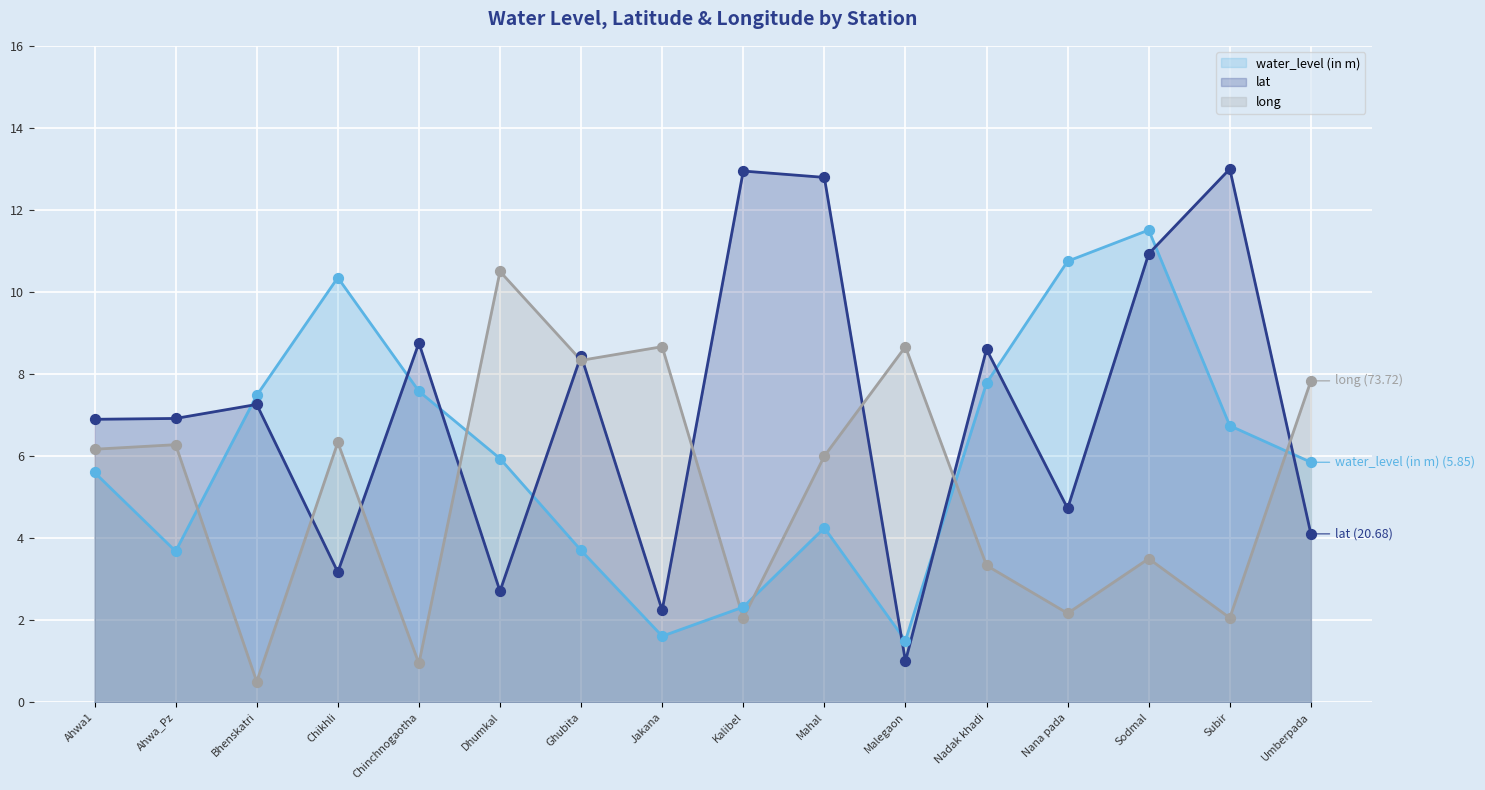

At how many categories does at least one series exceed 7?

14